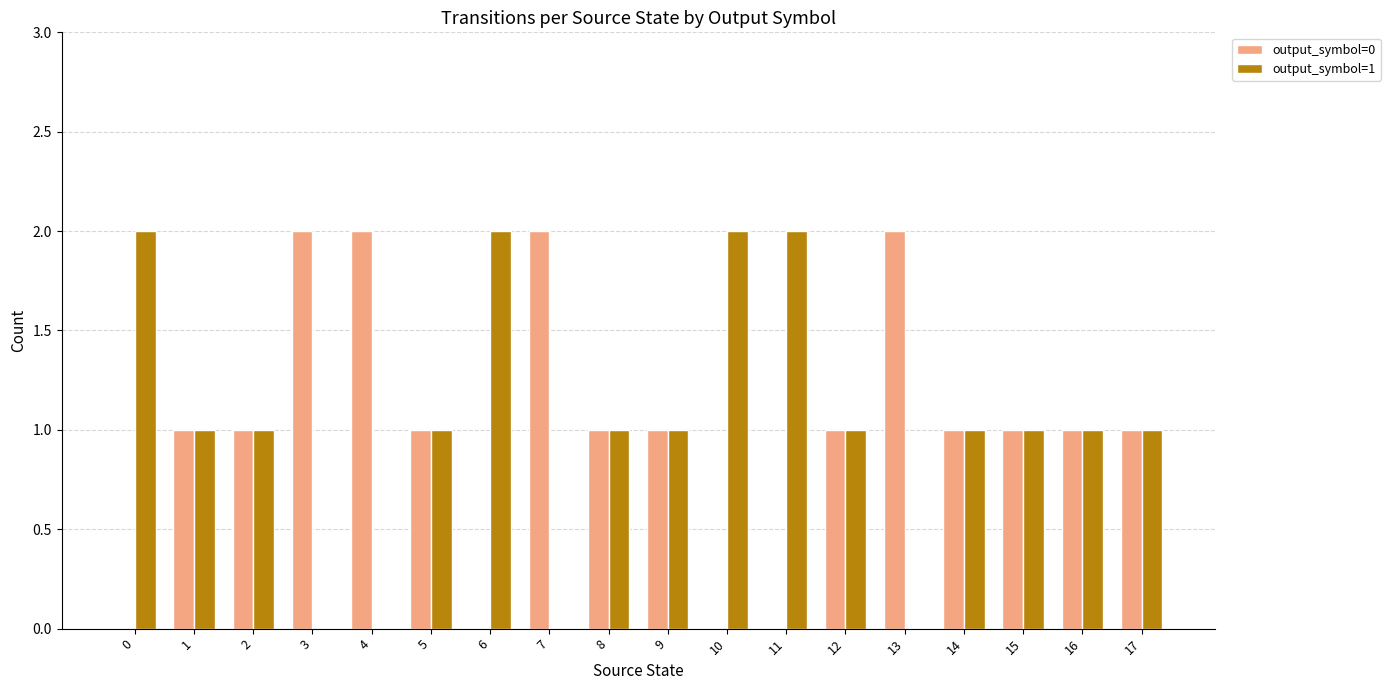

Is the value of output_symbol=1 at 15 greater than the value of output_symbol=0 at 4?

No